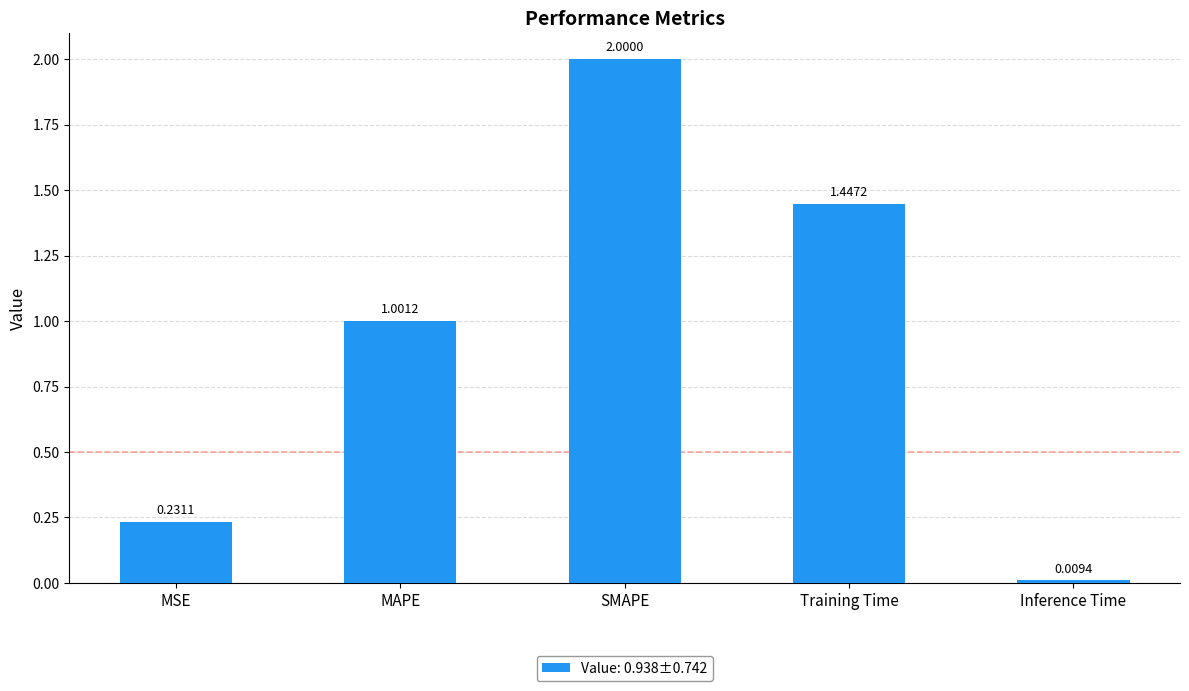

Which category has the highest value across all series?

SMAPE